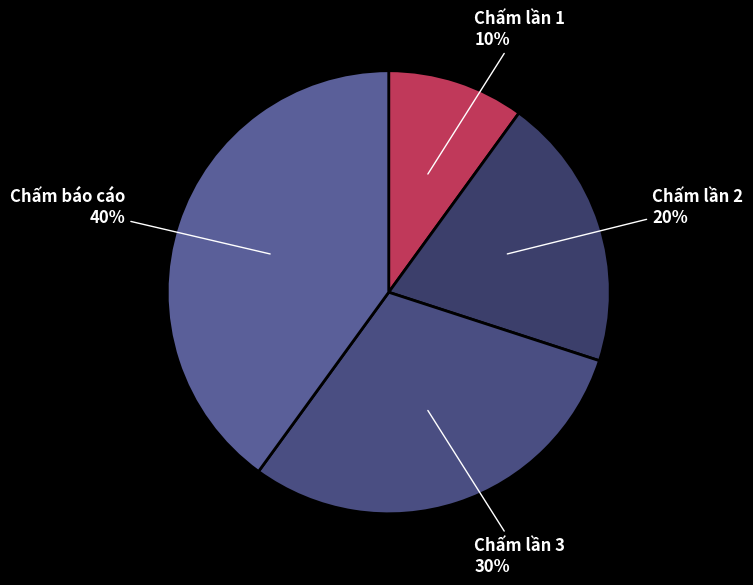

Count the number of slices in the pie.

4